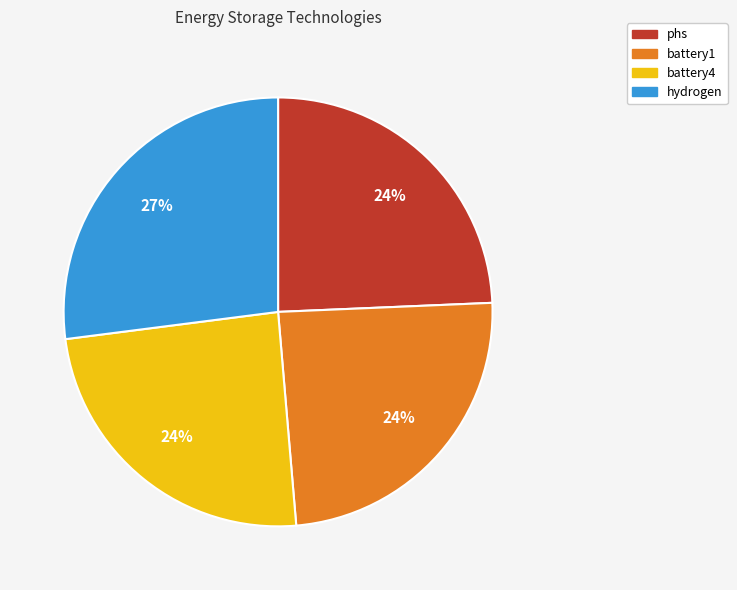

True or false: phs accounts for 37% of the total.

False